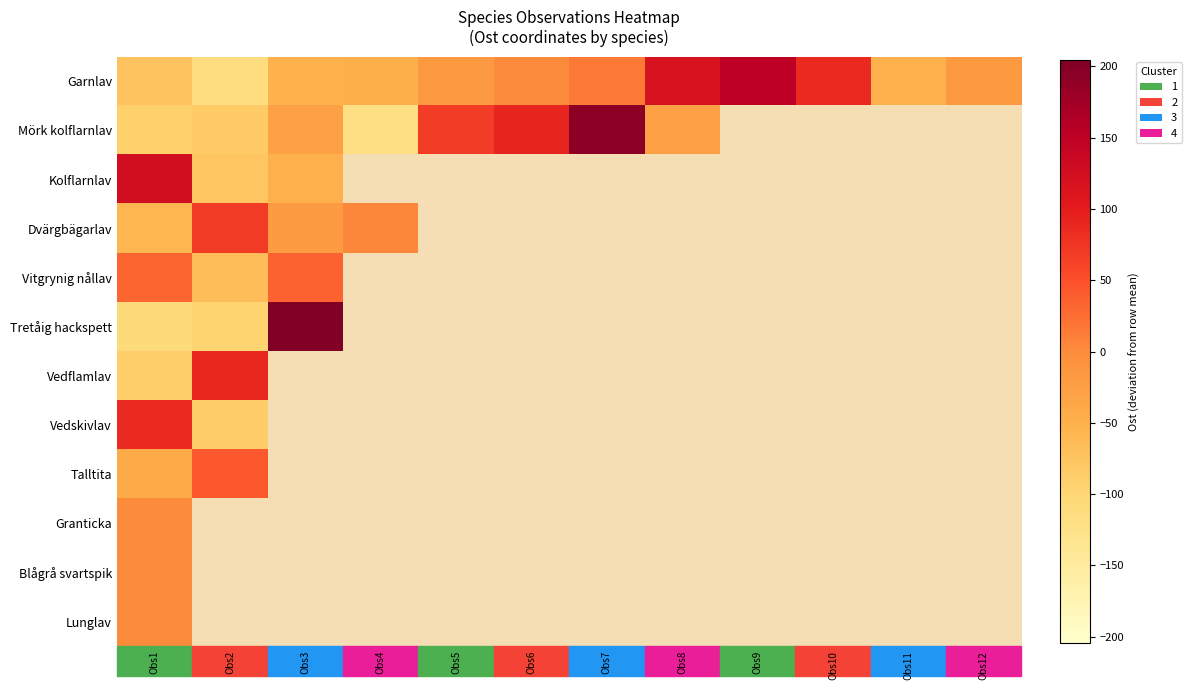

What is the minimum value shown in the chart?

-119.6